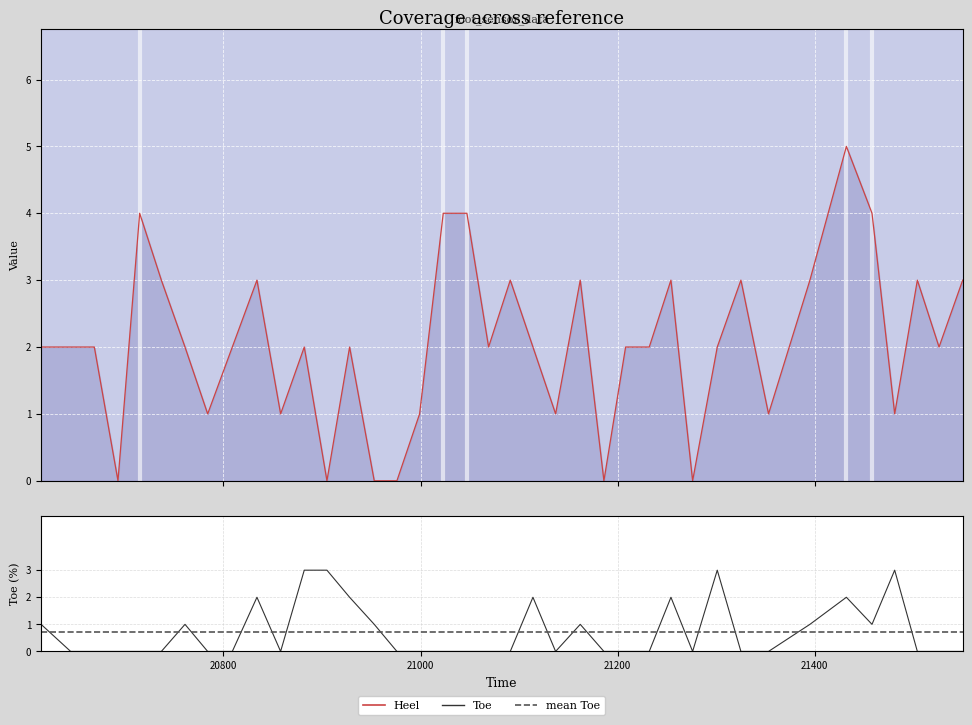

True or false: Toe and Heel (line) cross at least once.

True